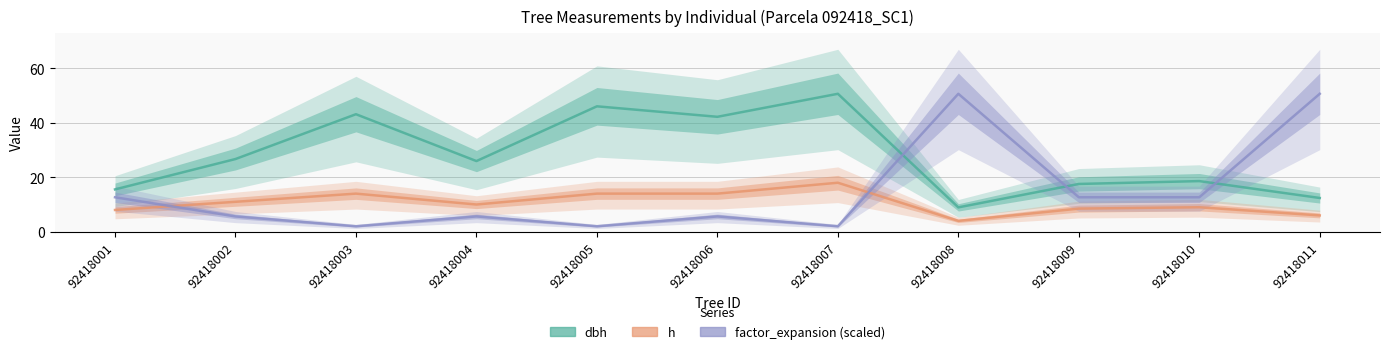

What is the sum of the dbh values at 92418001 and 92418010?

34.2